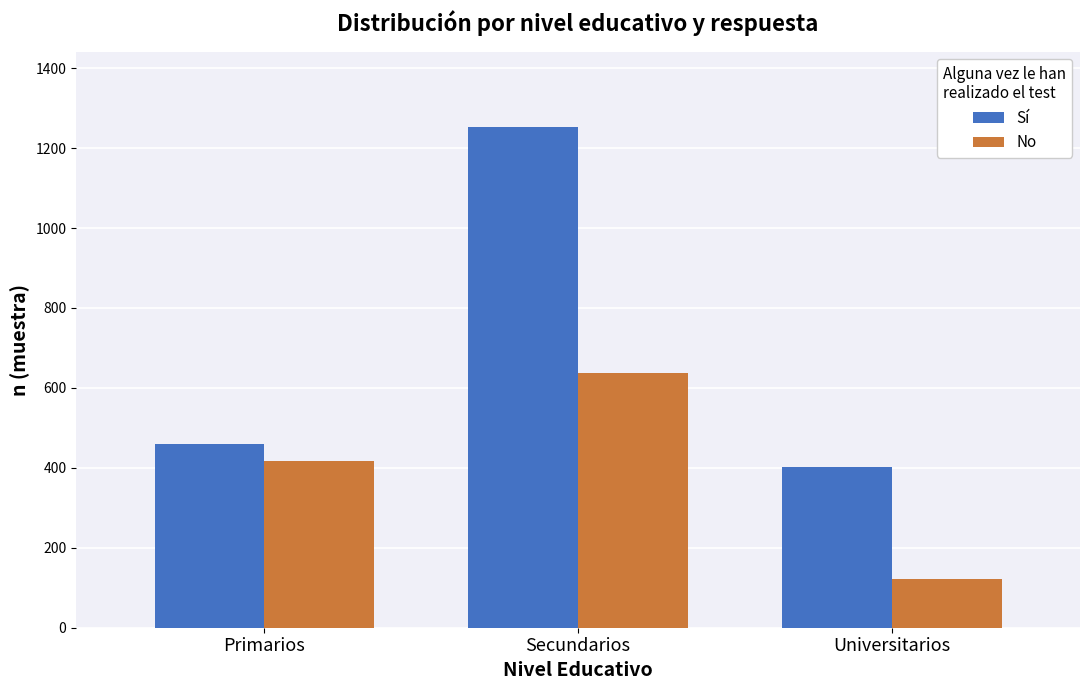

What is the label of the 3rd bar from the left?

Universitarios